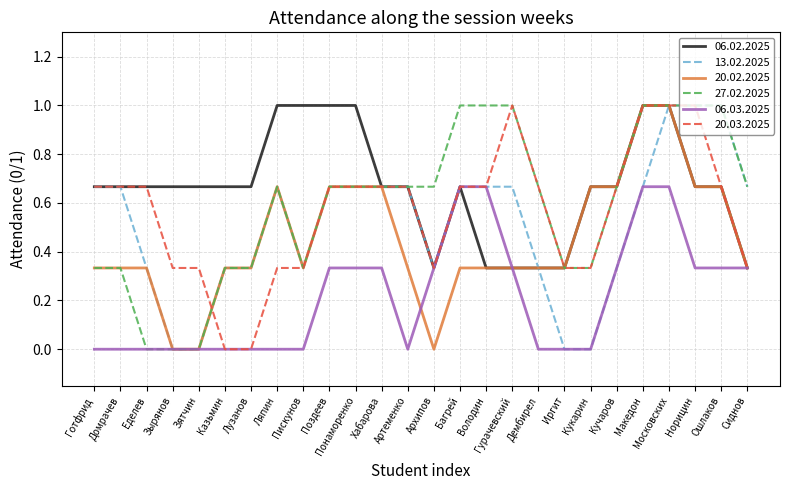

Between Еделев and Казьмин, which series saw the biggest shift?

20.03.2025